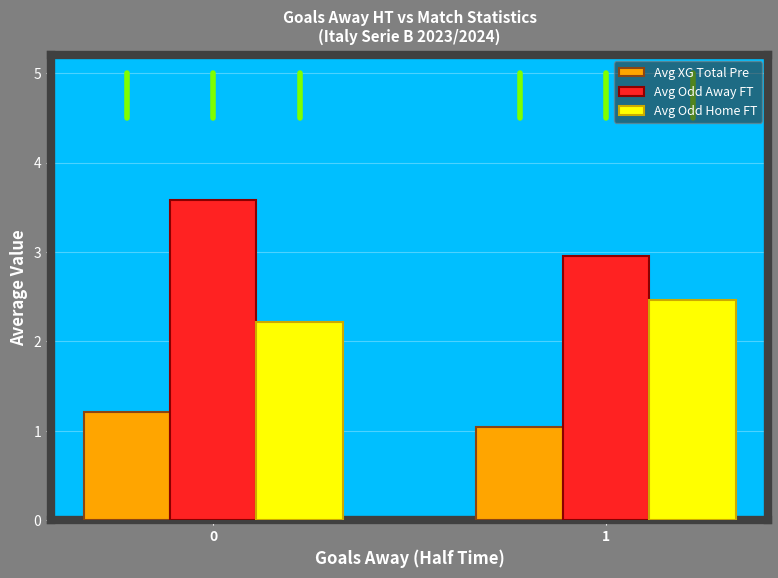

What is the difference between the Avg Odd Away FT values at 0 and 1?

0.6